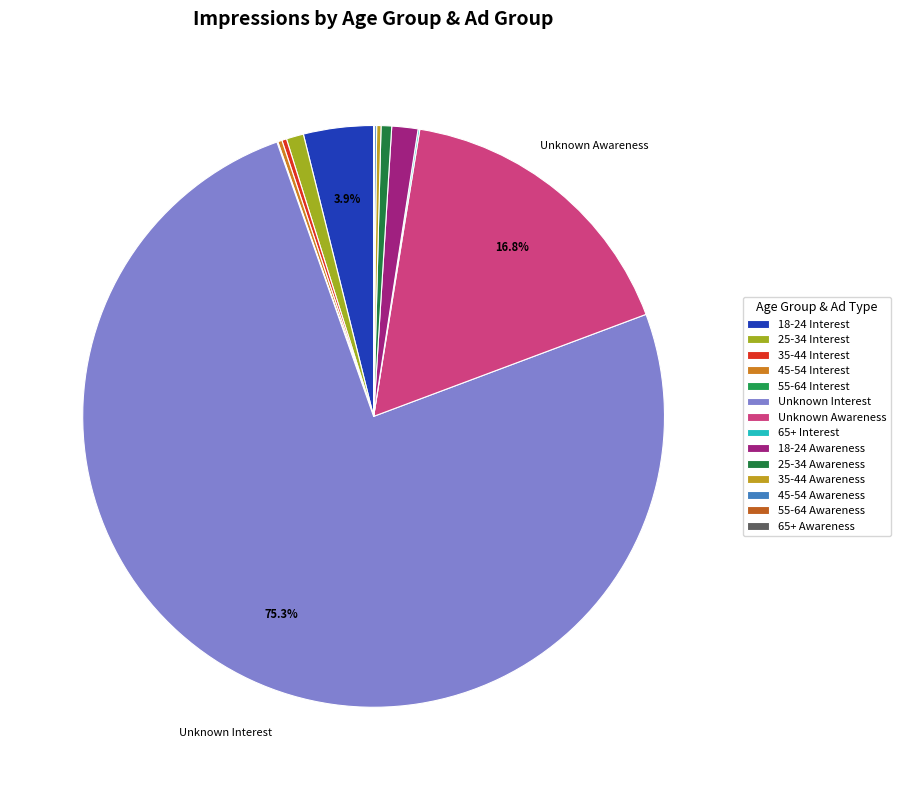

Rank the categories by value from highest to lowest.

Unknown Interest, Unknown Awareness, 18-24 Interest, 18-24 Awareness, 25-34 Interest, 25-34 Awareness, 35-44 Interest, 35-44 Awareness, 45-54 Interest, 45-54 Awareness, 65+ Interest, 55-64 Interest, 65+ Awareness, 55-64 Awareness